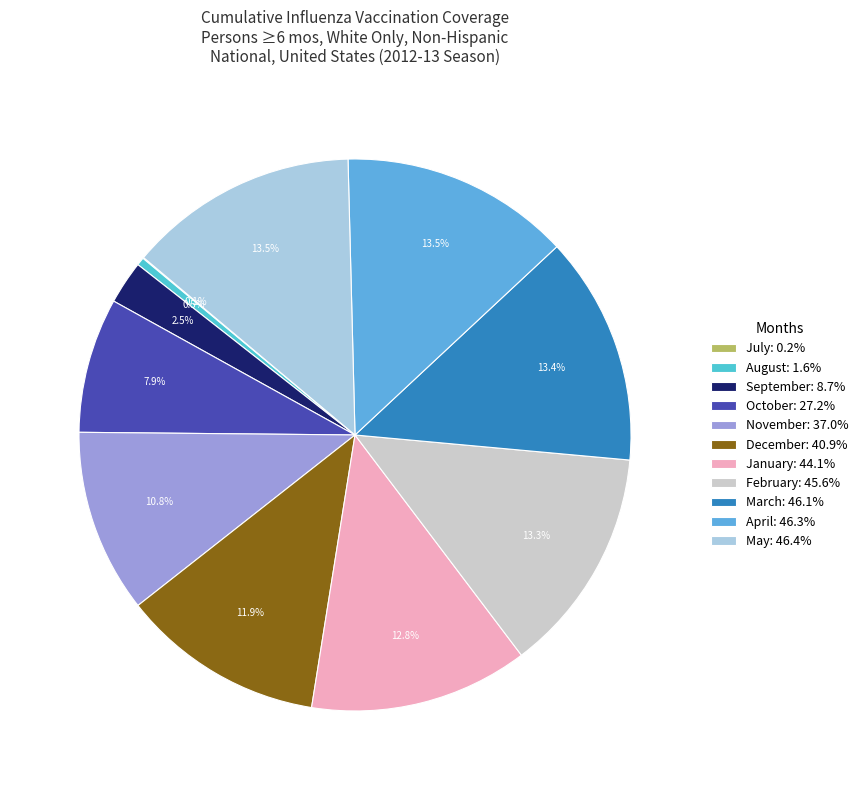

Is it true that September is 13% of the pie?

False